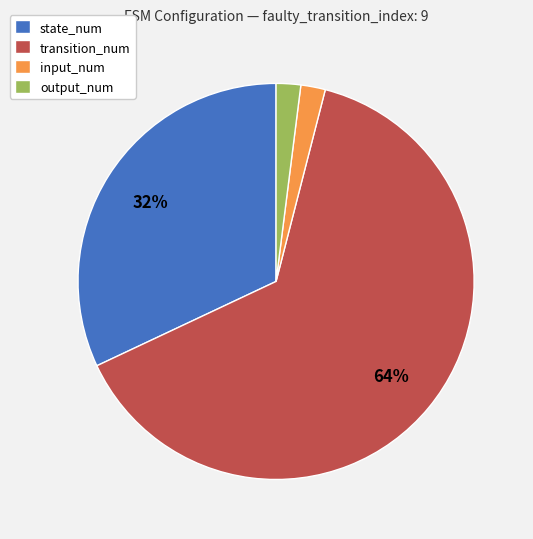

True or false: input_num accounts for 9% of the total.

False